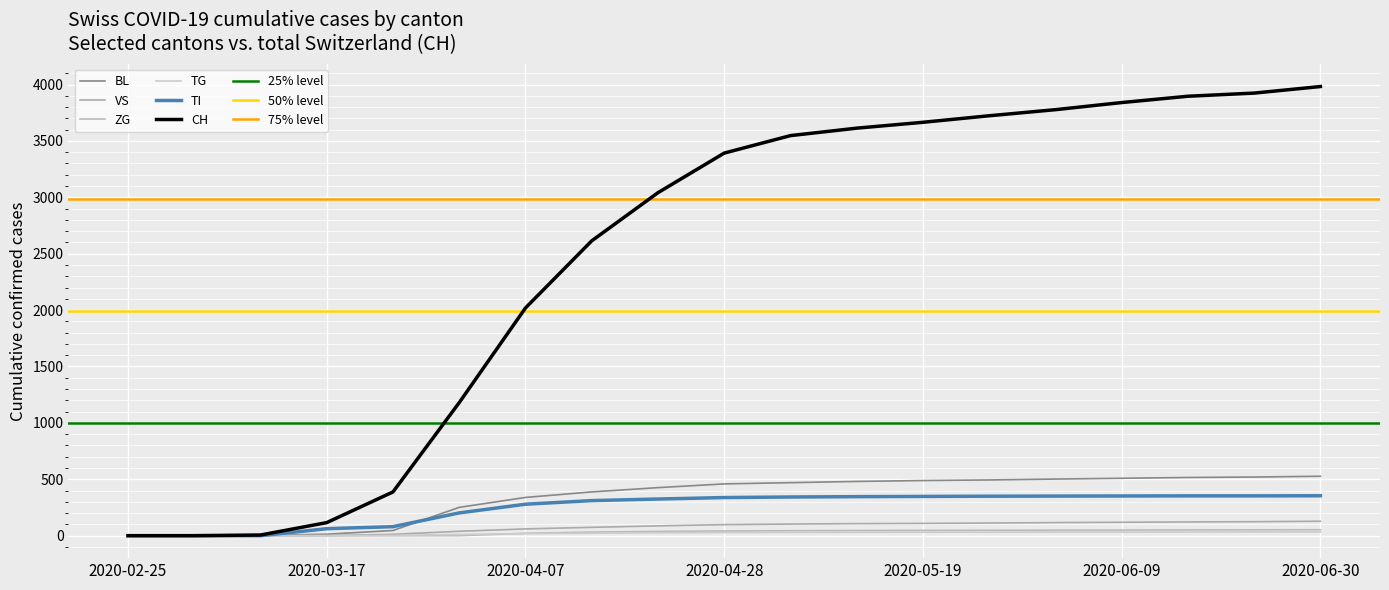

What is the total value across all series at 2020-06-16?

4970